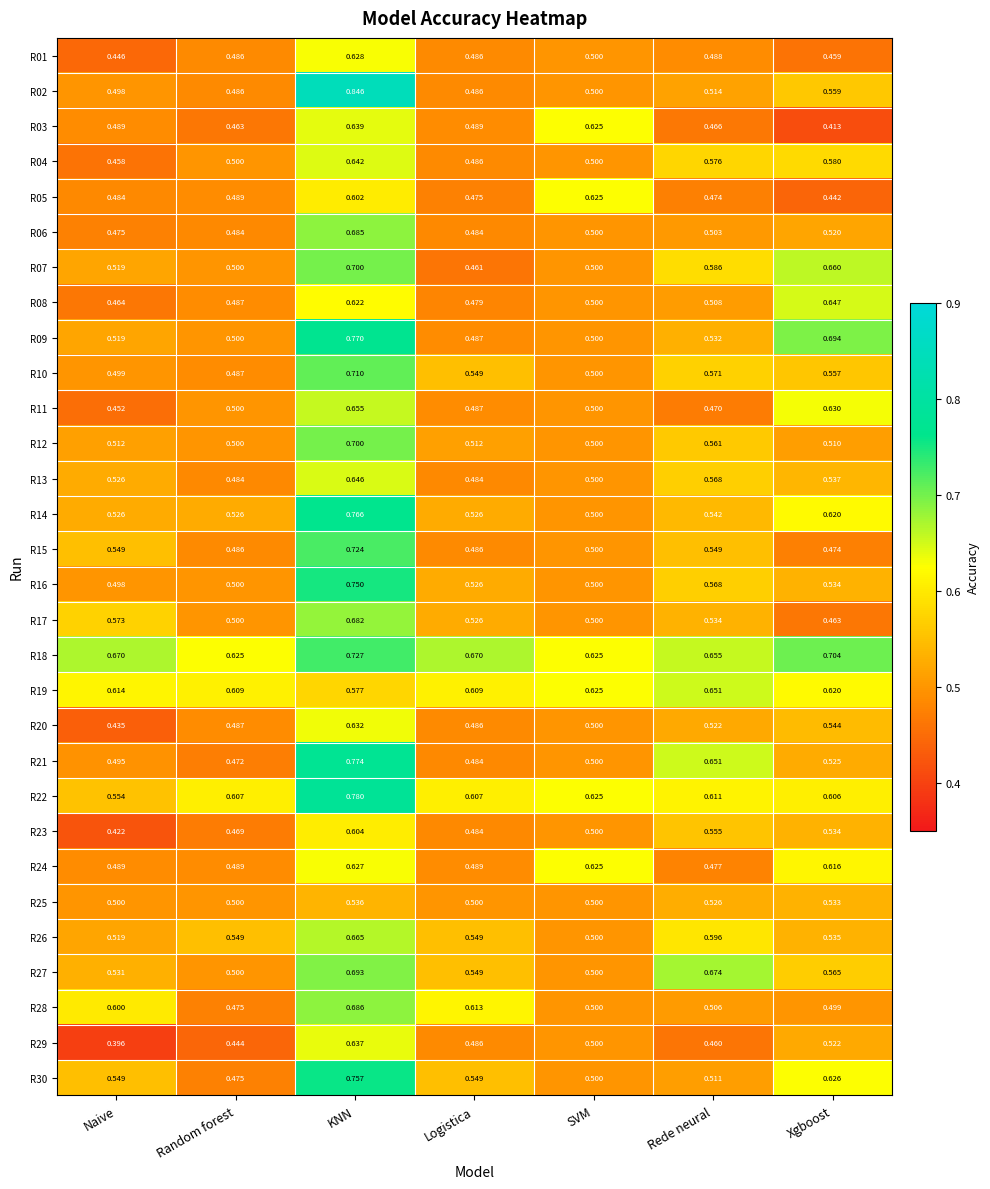

Which category has the lowest value in the R03 series?

Xgboost